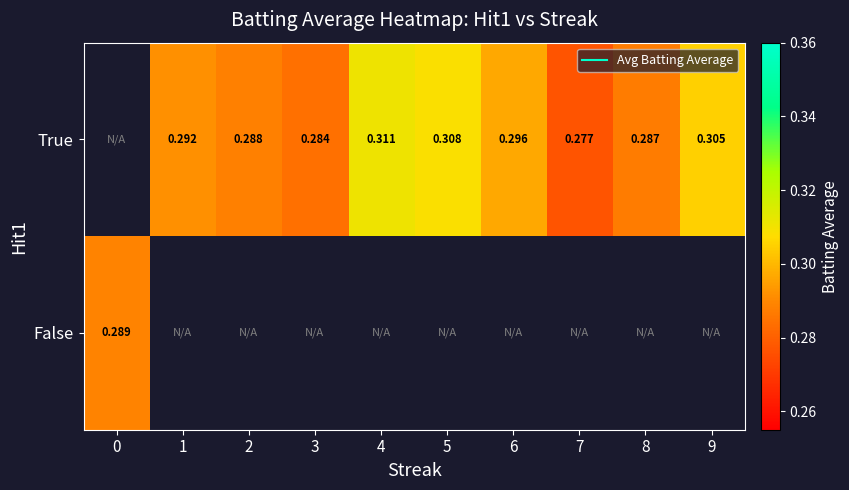

How many row_0 values are between 0 and 1?

9